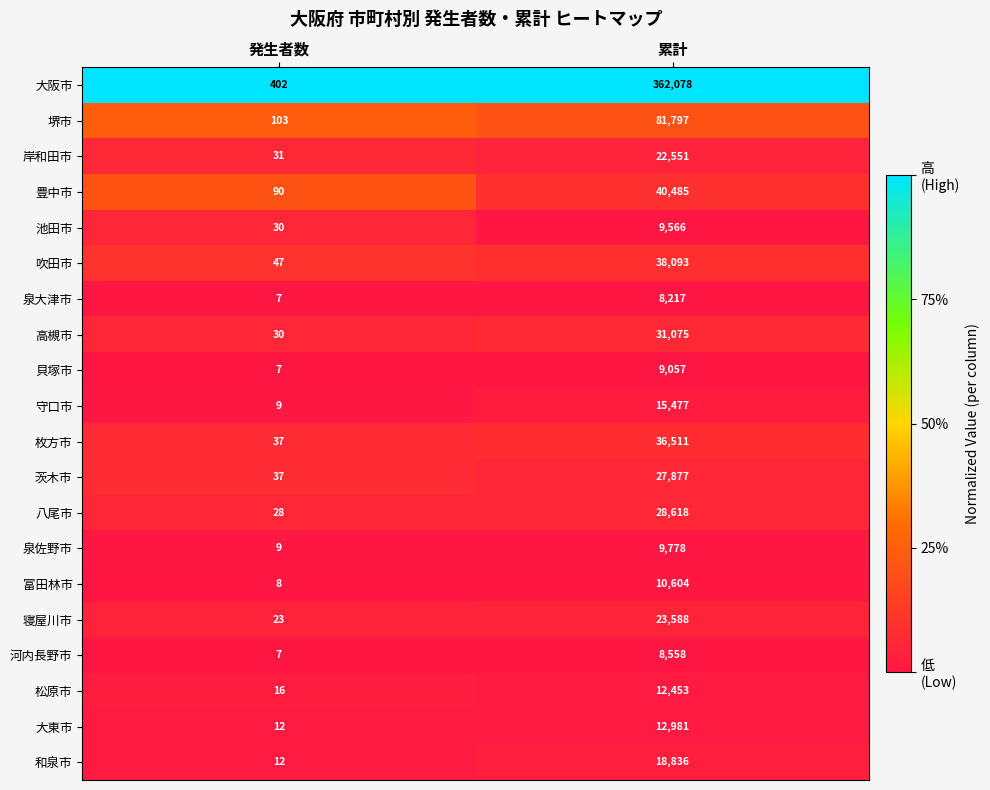

What is the greatest value displayed?

362078